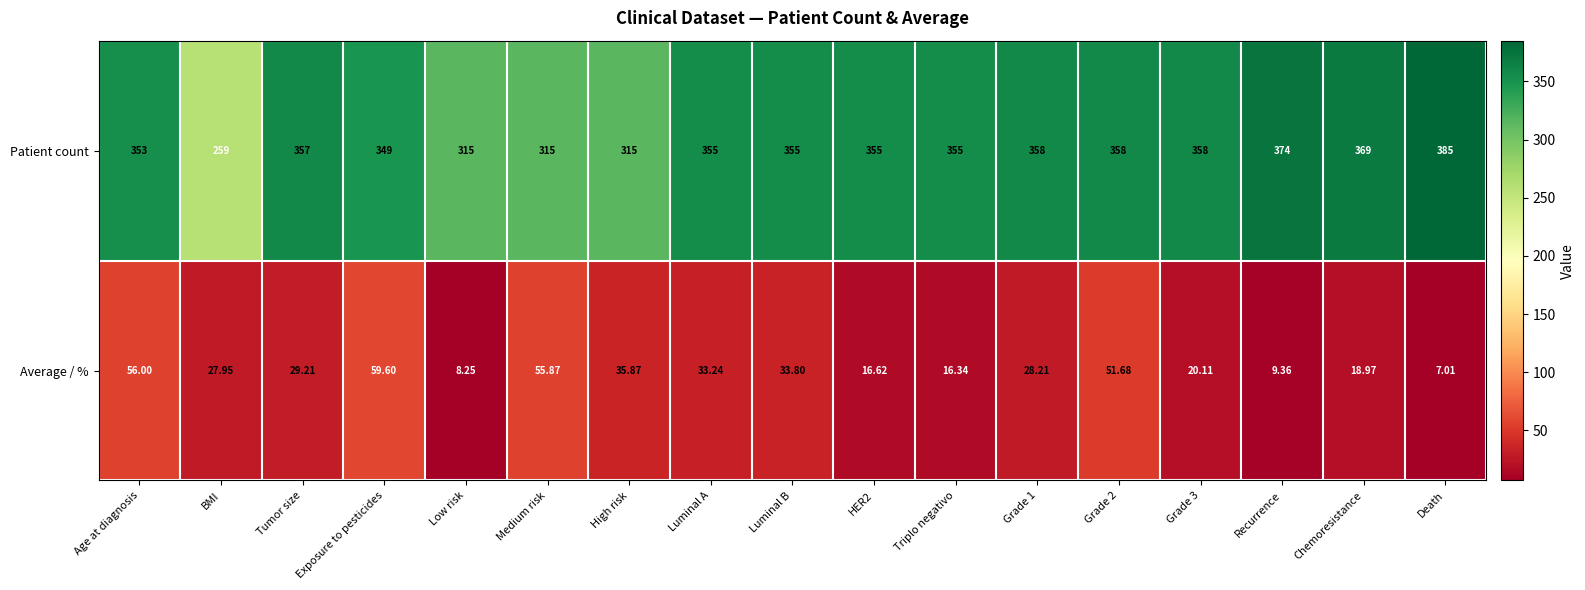

Which category has the highest value in the Average / % series?

Exposure to pesticides